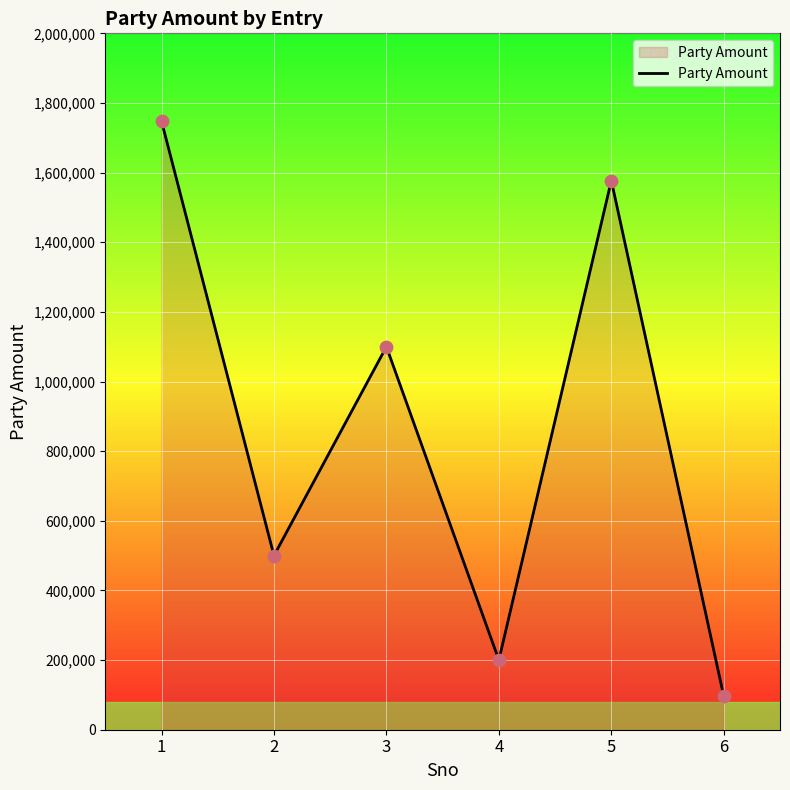

What is the change in value from 2 to 4?

-300000